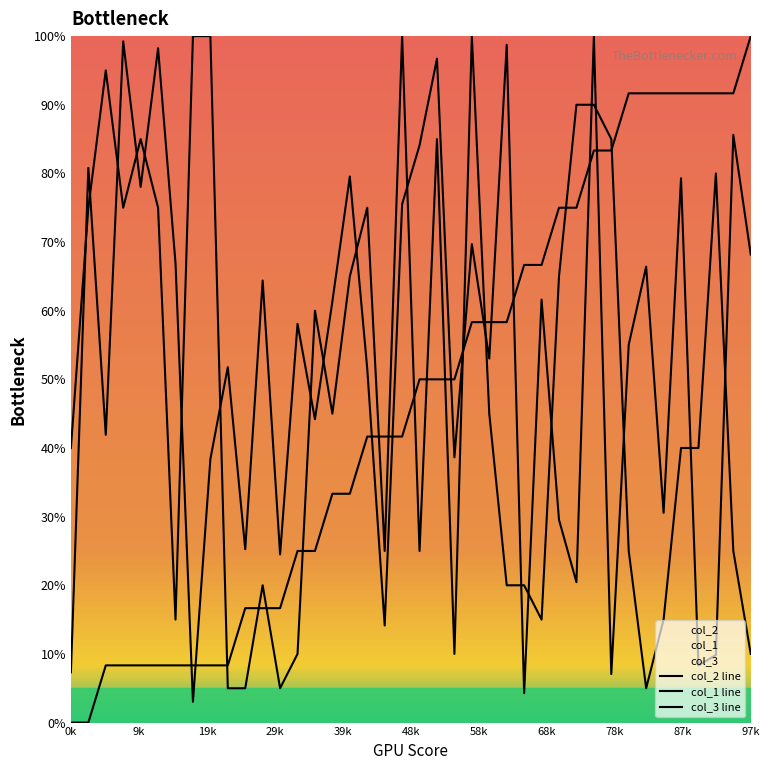

What are all the series names shown in the legend?

col_2 line, col_1 line, col_3 line